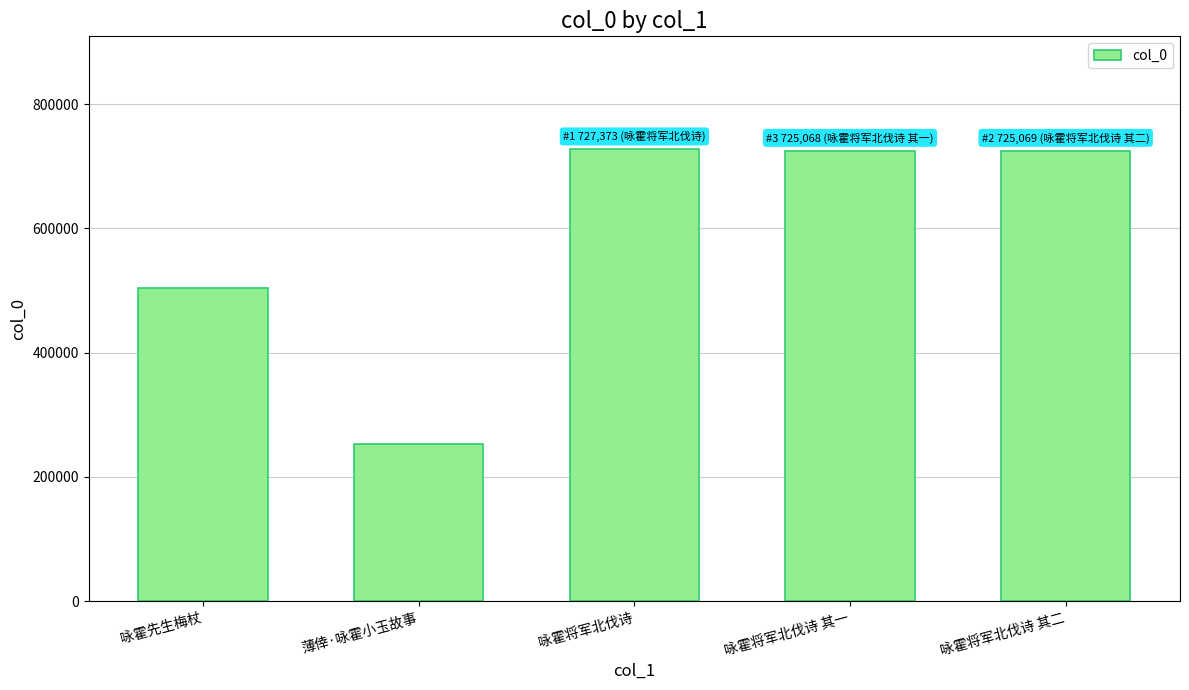

How many series are shown in this chart?

1